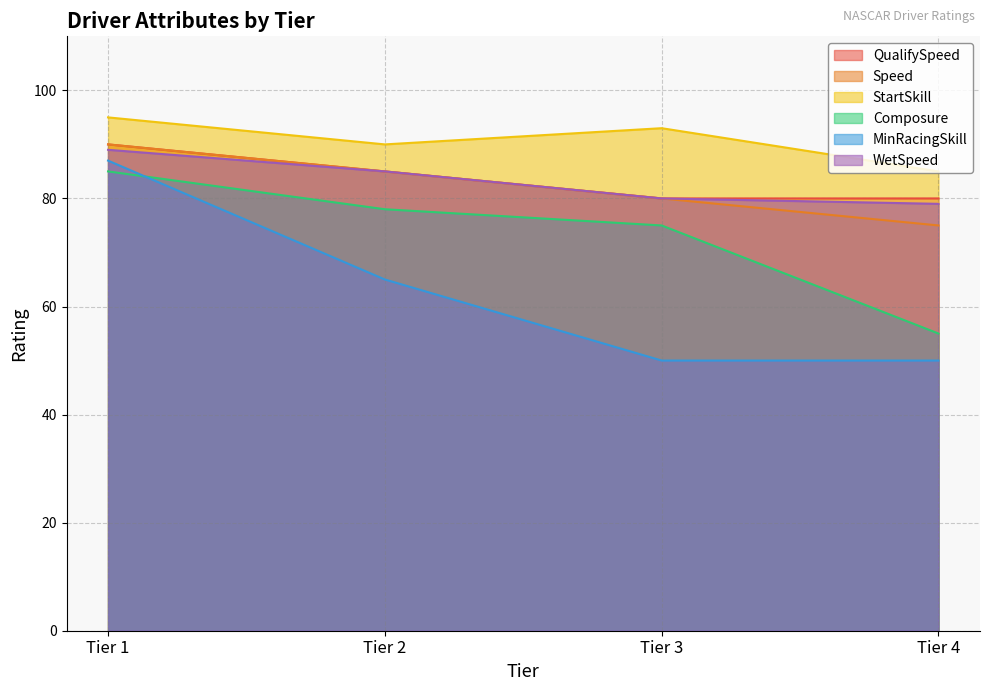

Between Tier 2 and Tier 4, which series saw the biggest shift?

Composure